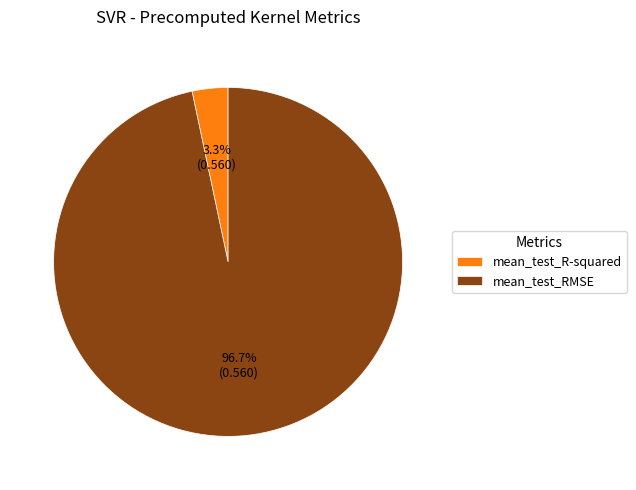

Which category has the smallest portion of the pie?

mean_test_R-squared